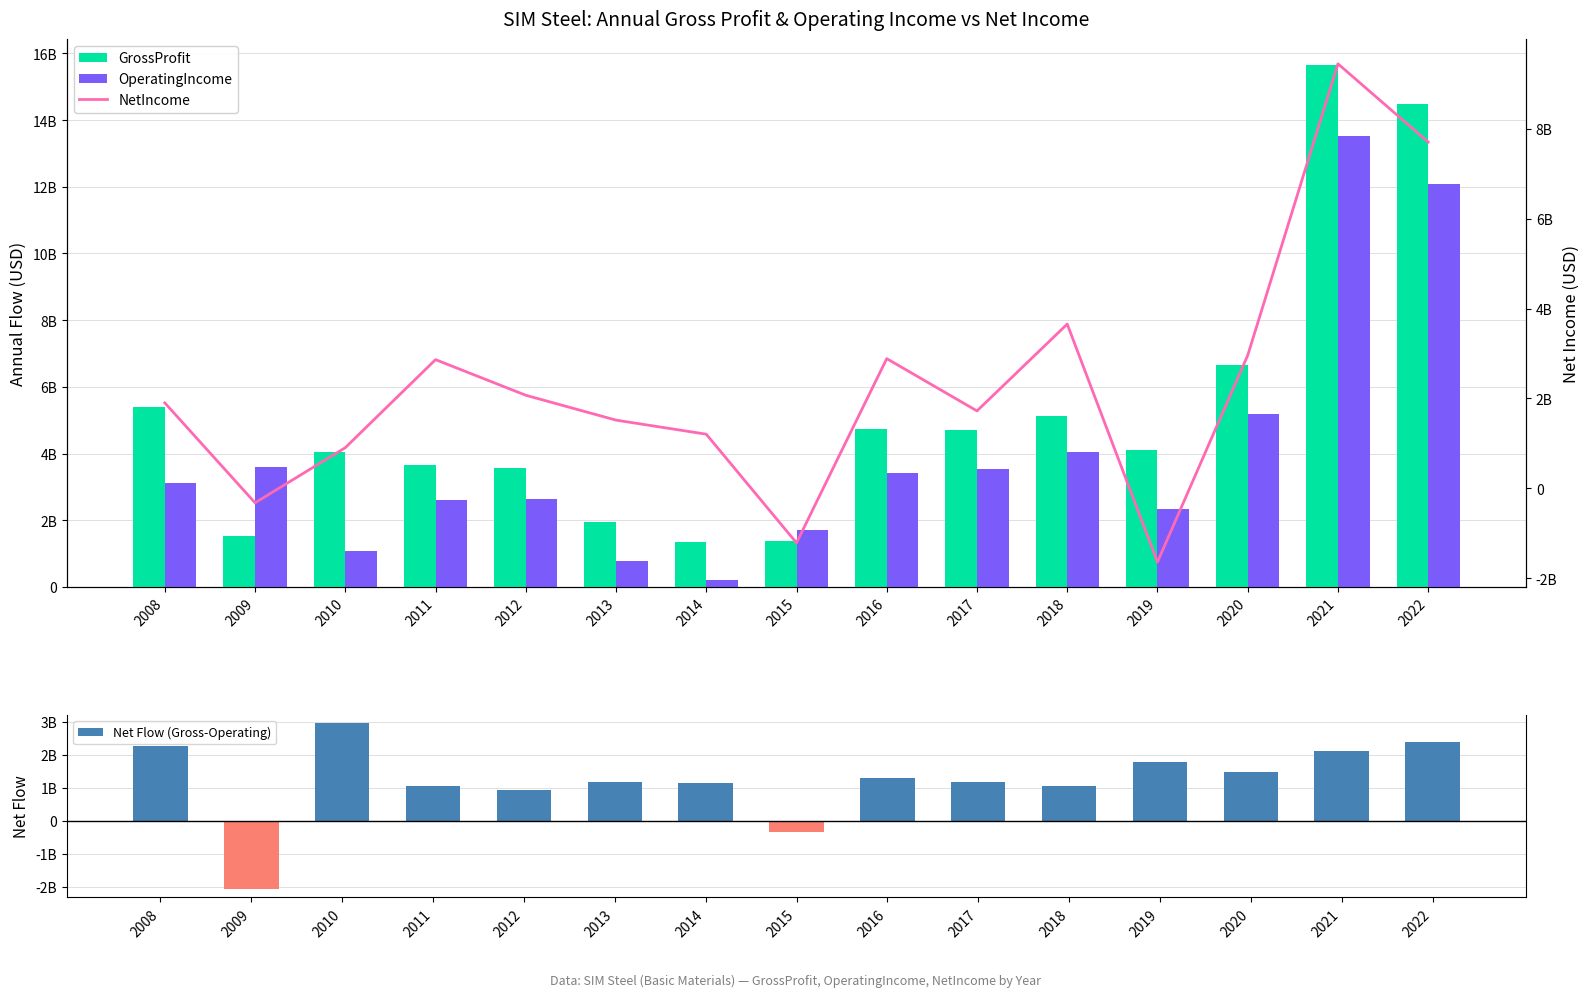

What is the sum of all GrossProfit values?

78284321000